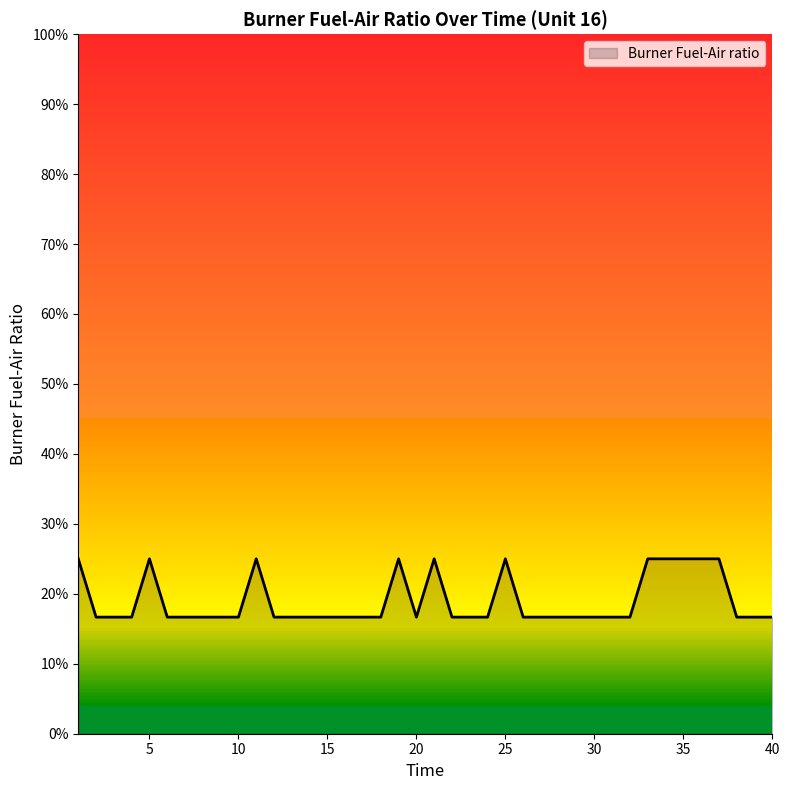

Rank the categories by value from highest to lowest.

1, 5, 11, 19, 21, 25, 33, 34, 35, 36, 37, 2, 3, 4, 6, 7, 8, 9, 10, 12, 13, 14, 15, 16, 17, 18, 20, 22, 23, 24, 26, 27, 28, 29, 30, 31, 32, 38, 39, 40